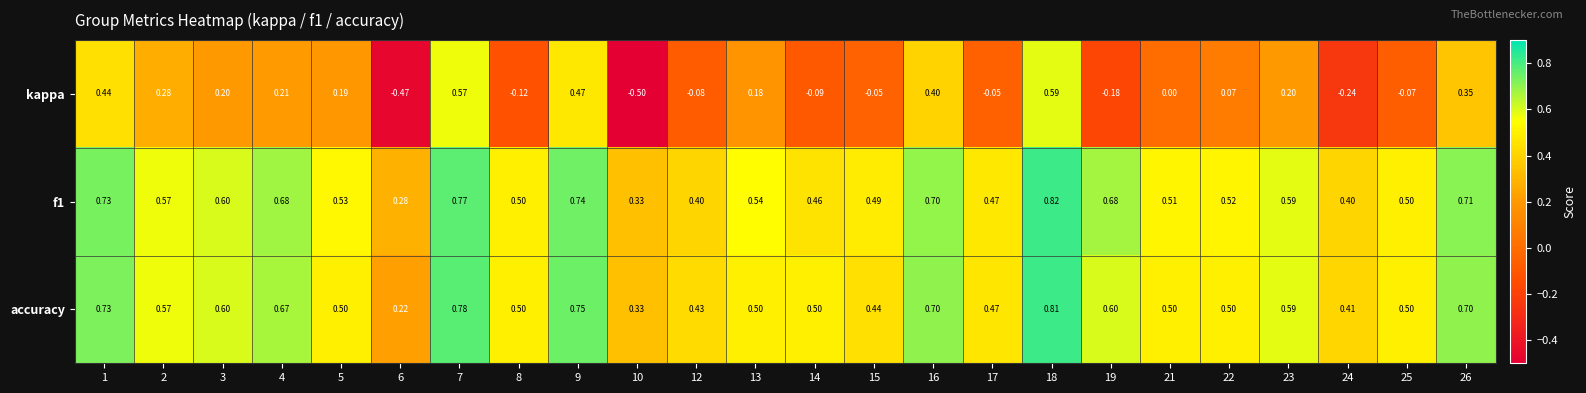

Between 4 and 10, which series saw the biggest shift?

kappa